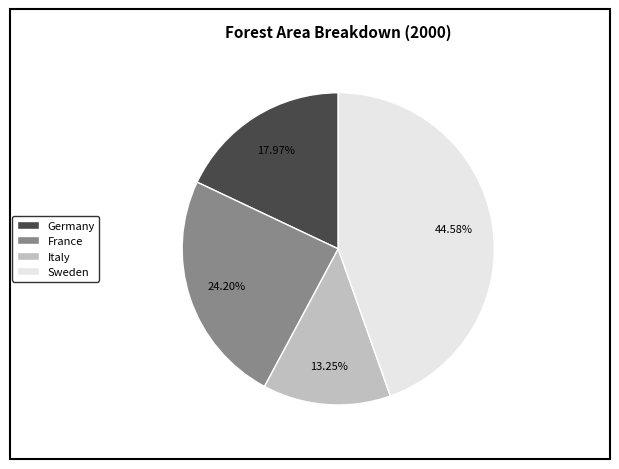

Combined, do Germany and Italy account for over 50%?

No